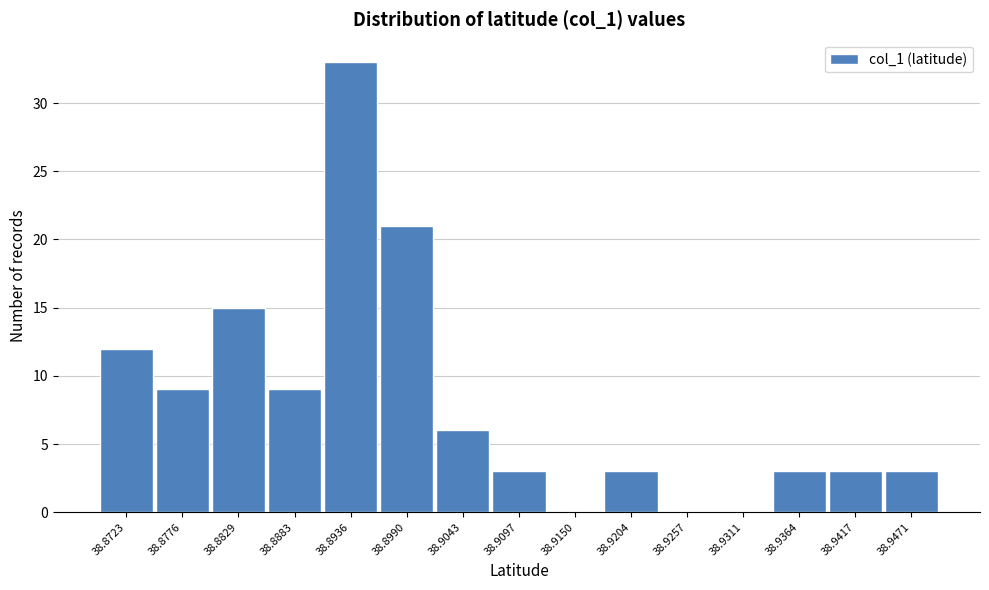

Reading left to right, list all the values displayed in this chart.

38.8723=12	38.8776=9	38.8829=15	38.8883=9	38.8936=33	38.8990=21	38.9043=6	38.9097=3	38.9150=0	38.9204=3	38.9257=0	38.9311=0	38.9364=3	38.9417=3	38.9471=3